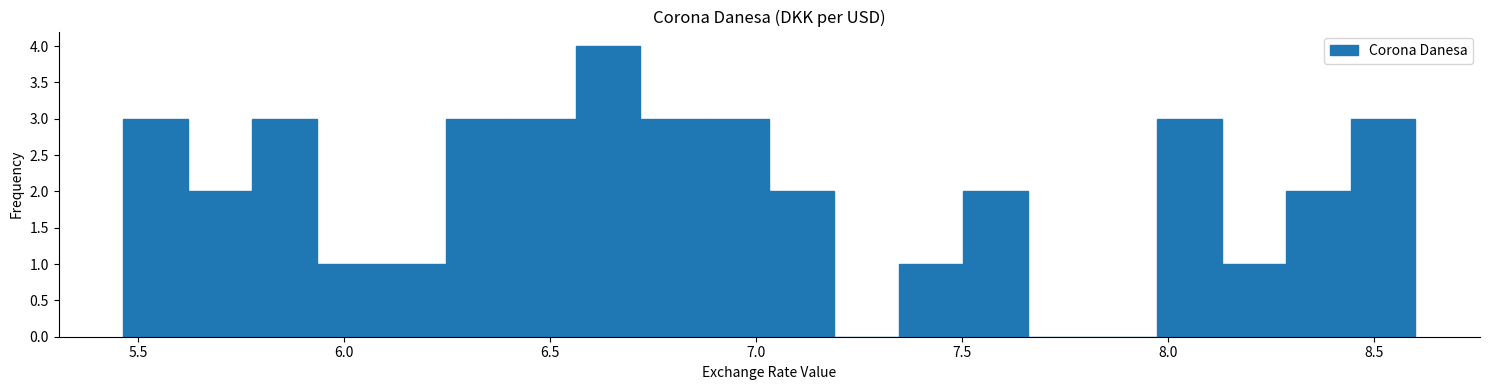

Read against the x-axis, roughly where is the centre of the tallest bar?

6.65